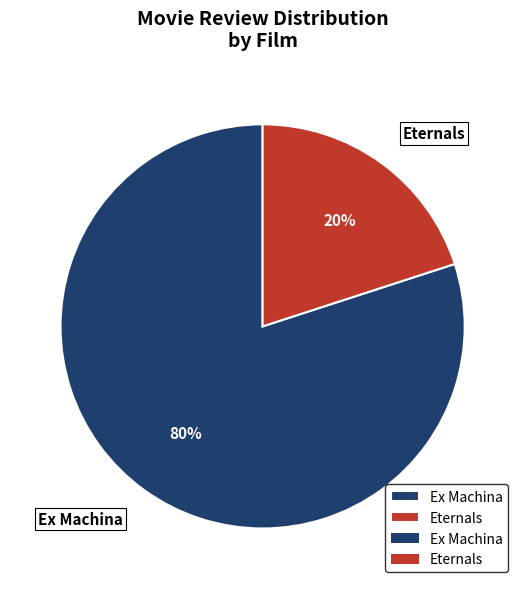

Rank the categories by value from lowest to highest.

Eternals, Ex Machina